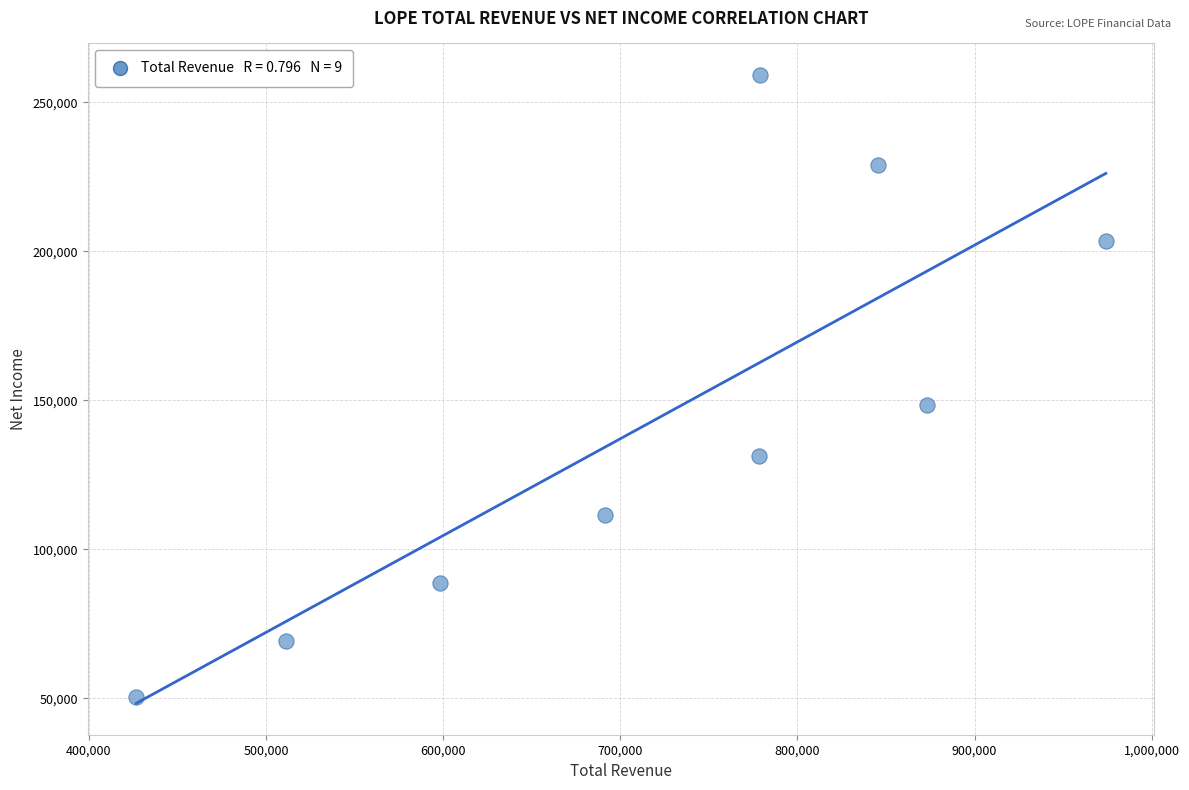

What Y value in the scatter plot is closest to 154850?

148500